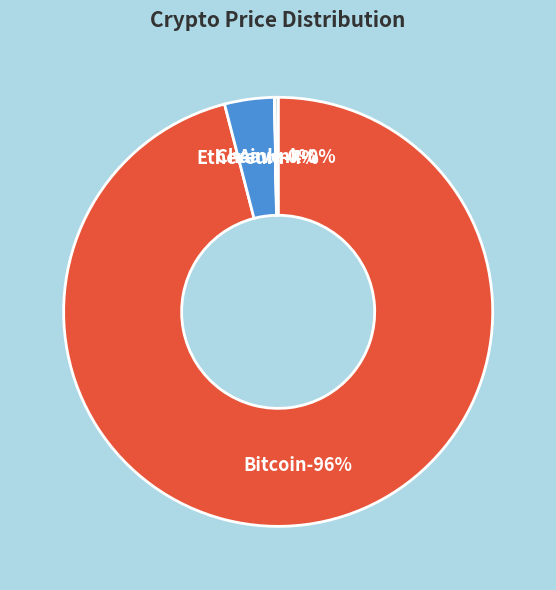

How many slices are in this pie chart?

4